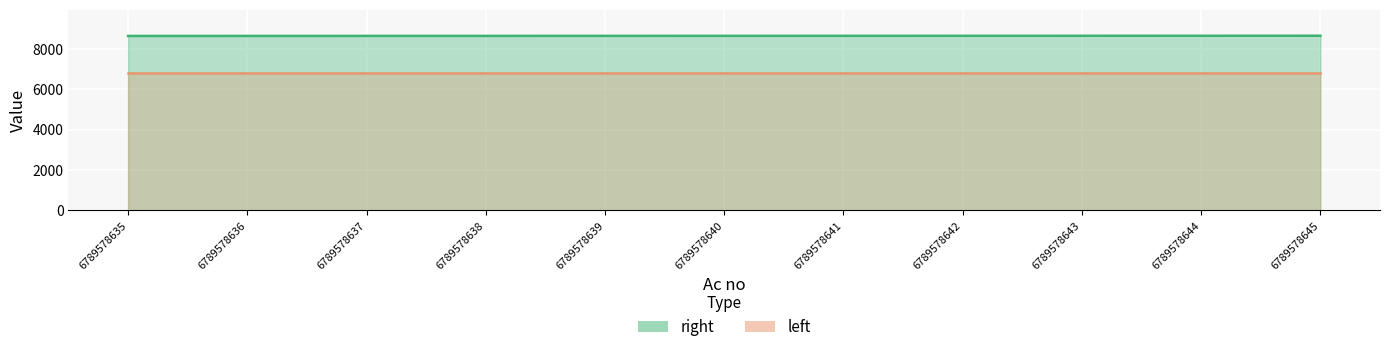

What is the value of the 1st point from the left?

8635